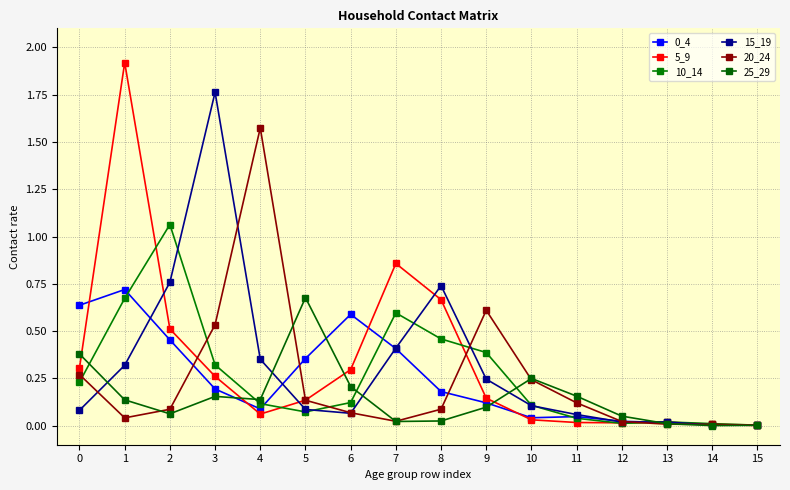

Is it true that 5_9 equals 0.5 at 2?

True